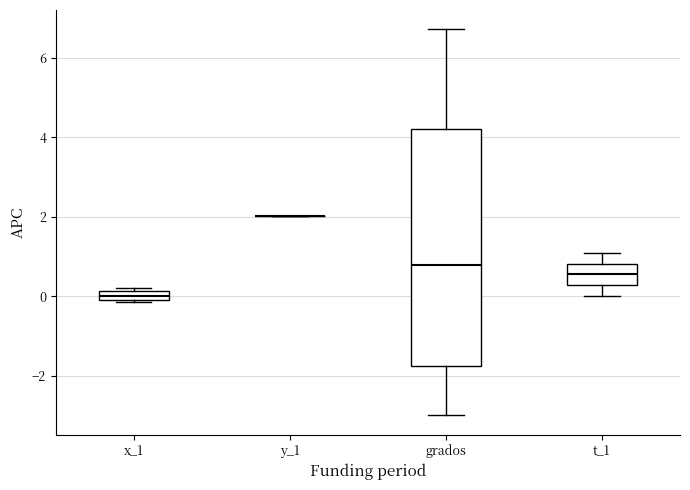

Where is the lower edge of the box for x_1 on the y-axis? The values are not printed on the chart, so give them approximately, as read against the axis.

0.0